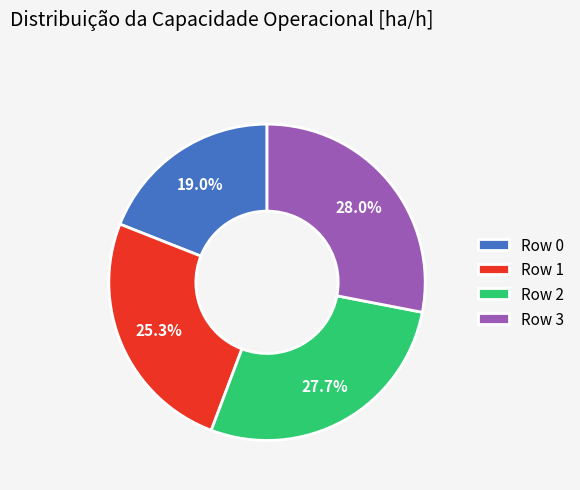

Between Row 3 and Row 1, which is larger?

Row 3